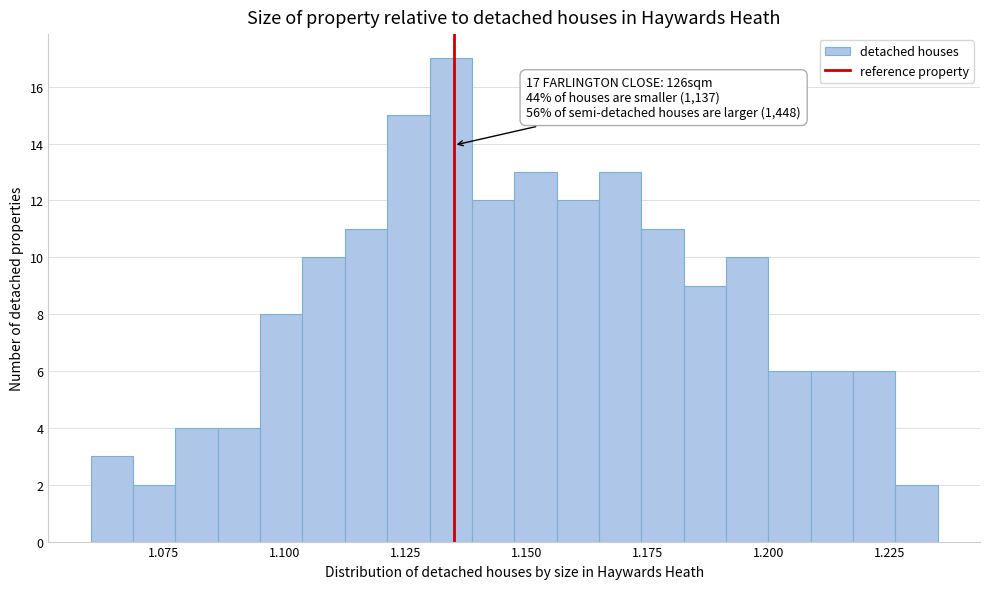

Read against the x-axis, roughly where is the centre of the tallest bar?

1.135